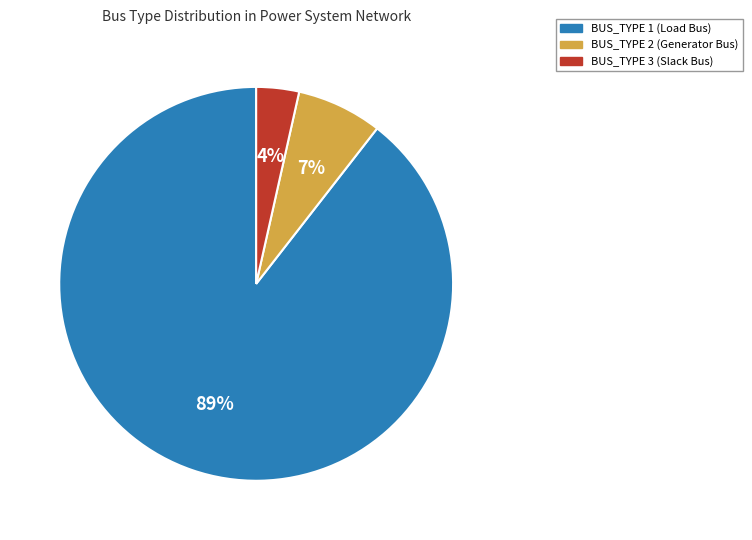

Which category has the biggest portion of the pie?

BUS_TYPE 1